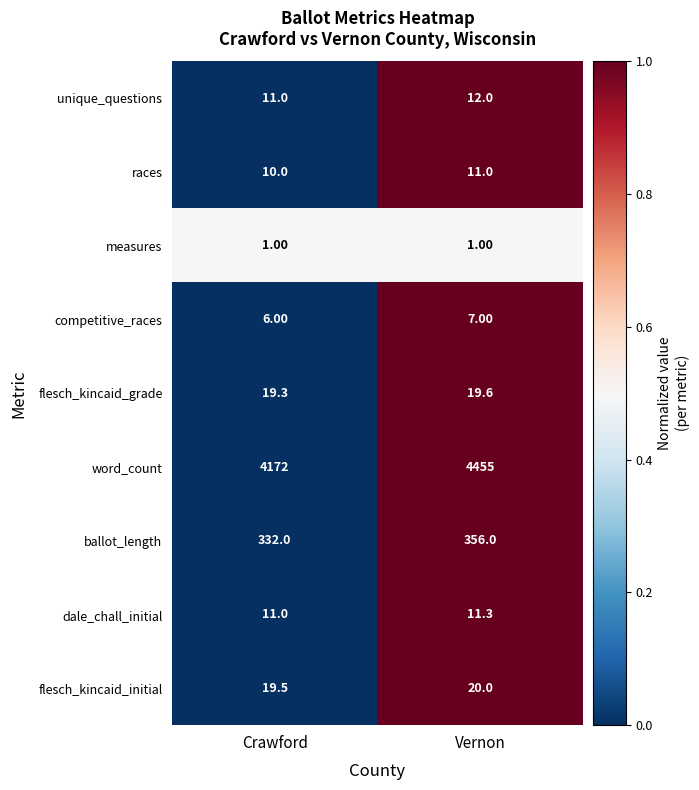

Is the value of flesch_kincaid_grade at Crawford greater than the value of flesch_kincaid_initial at Vernon?

No